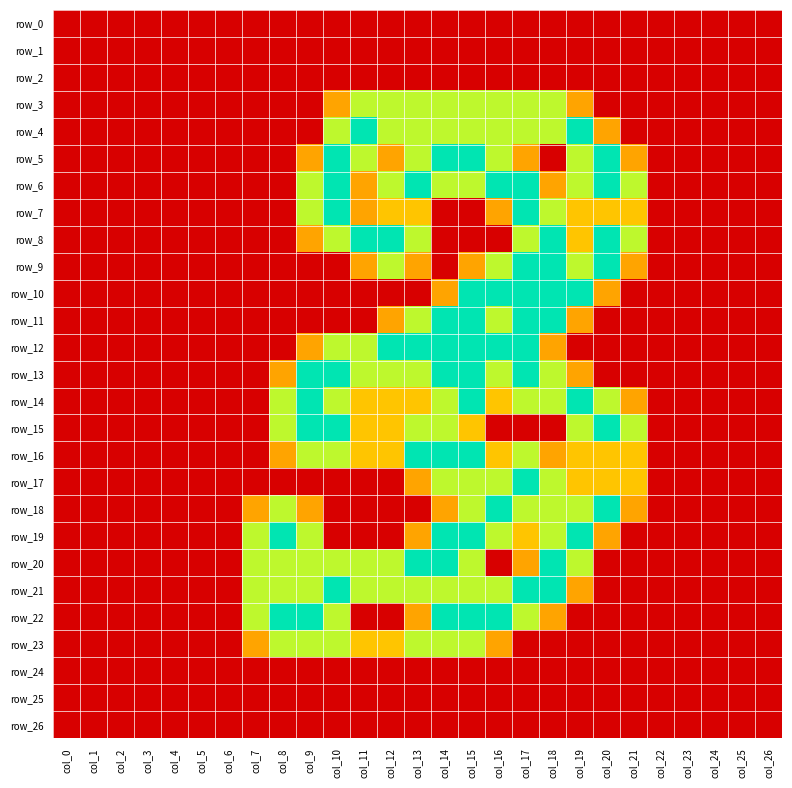

At which category is the sum across all series the highest?

col_15